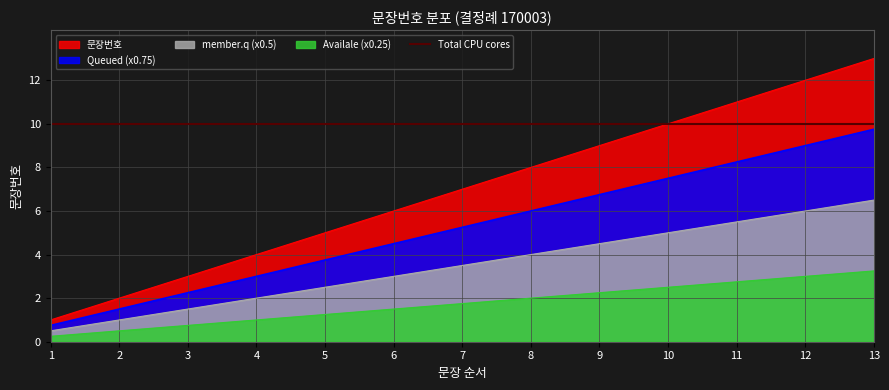

Approximately how many times larger is the value at 1 compared to 2?

0.5